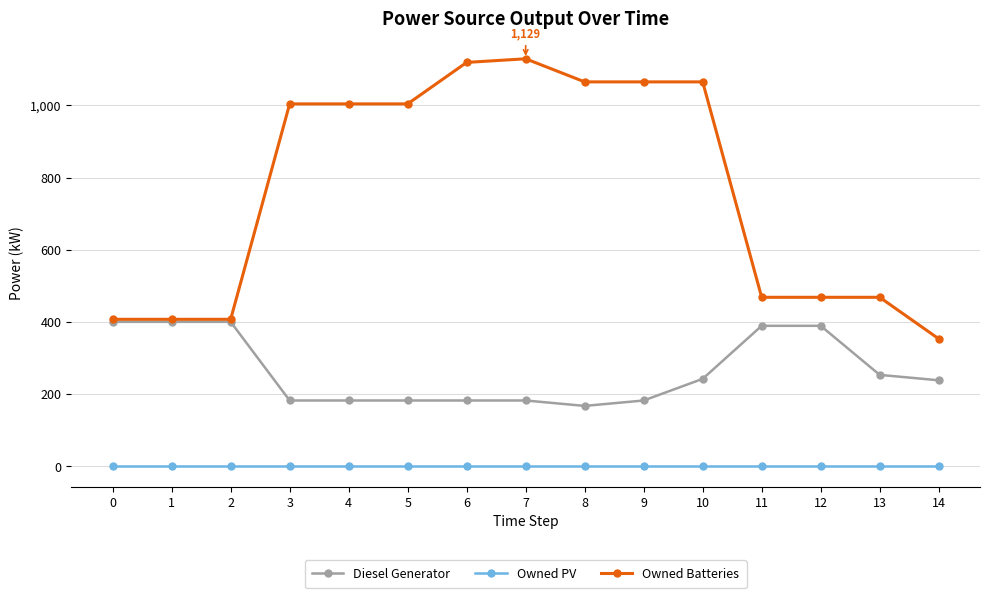

What is the lowest value of the Diesel Generator series?

167